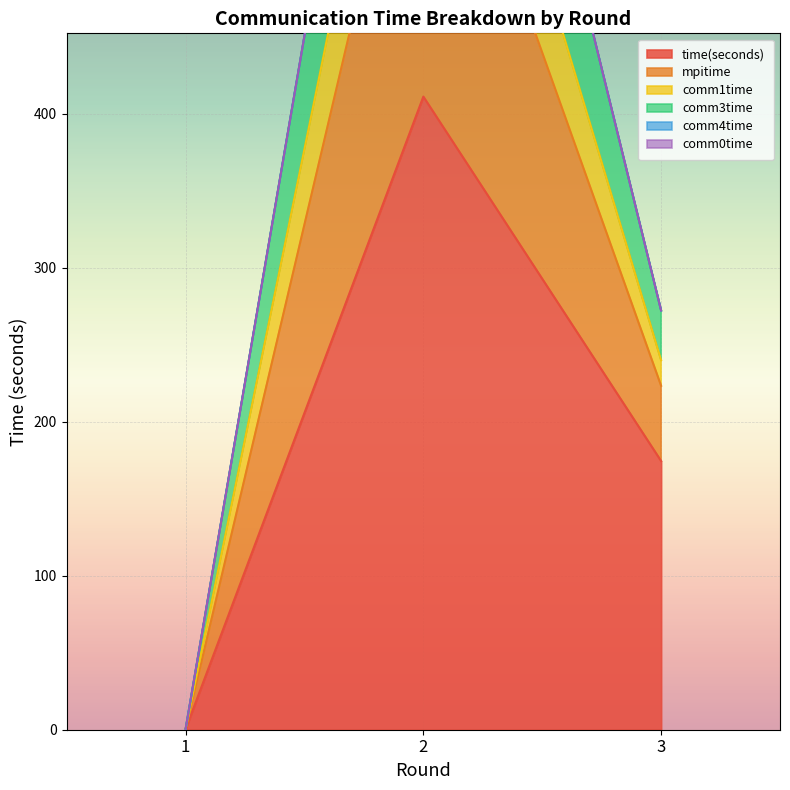

What is the spread (max minus min) of values at 1?

0.2